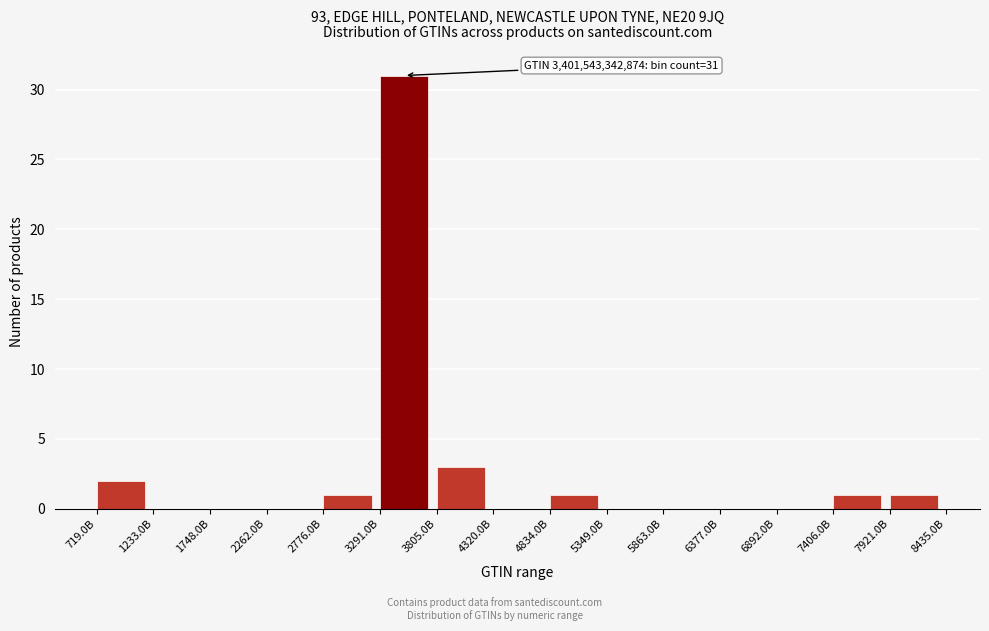

Reading left to right, transcribe all the data shown in this chart.

719.0B=2	1233.0B=0	1748.0B=0	2262.0B=0	2776.0B=1	3291.0B=31	3805.0B=3	4320.0B=0	4834.0B=1	5349.0B=0	5863.0B=0	6377.0B=0	6892.0B=0	7406.0B=1	7921.0B=1